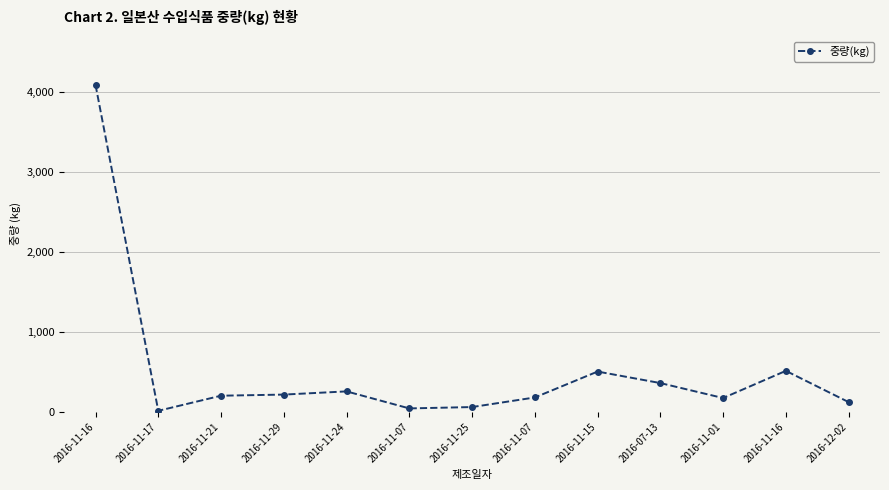

True or false: the data shows 23 at 2016-11-17.

False